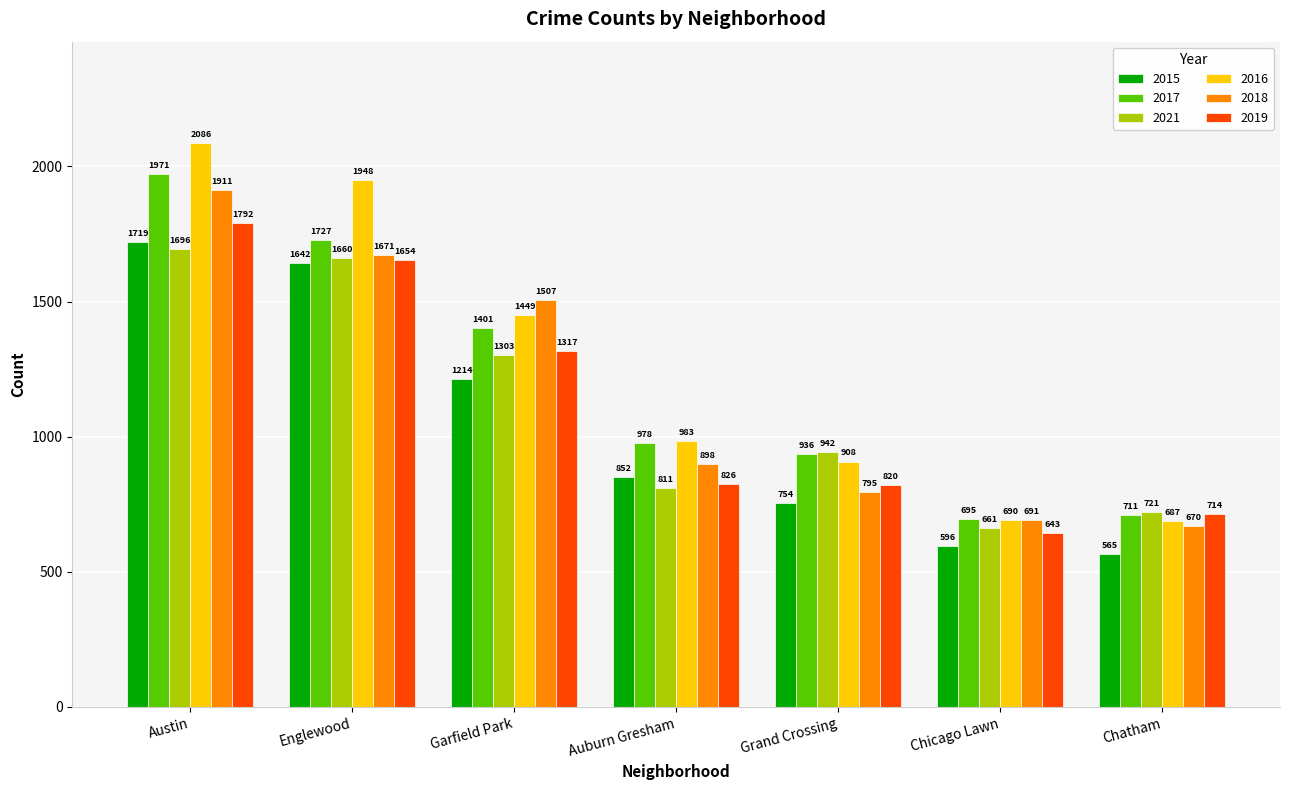

True or false: 2016 has a value of 983 at Auburn Gresham.

True